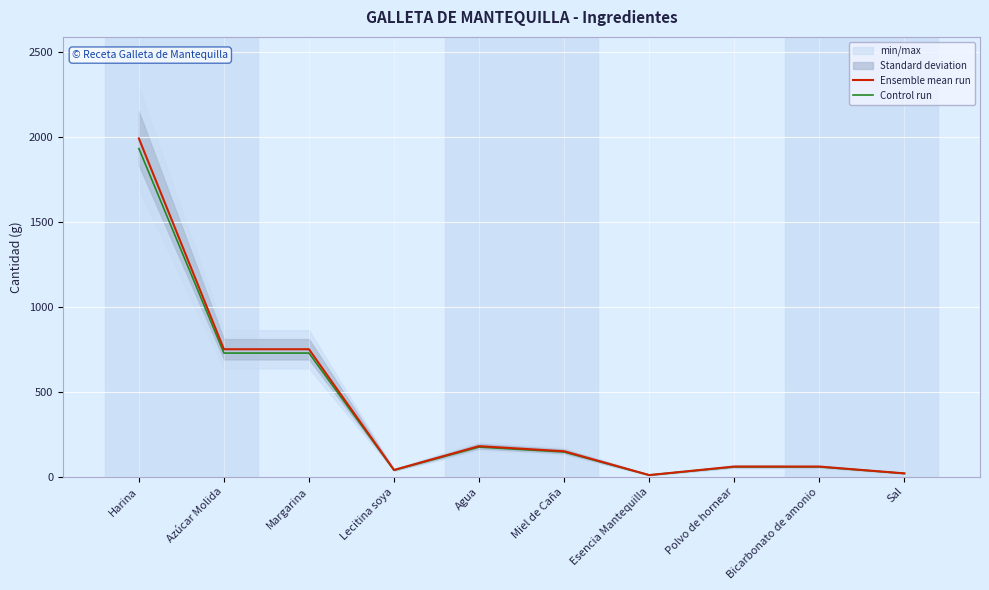

What value does the Ensemble mean run series have at Margarina?

750.0